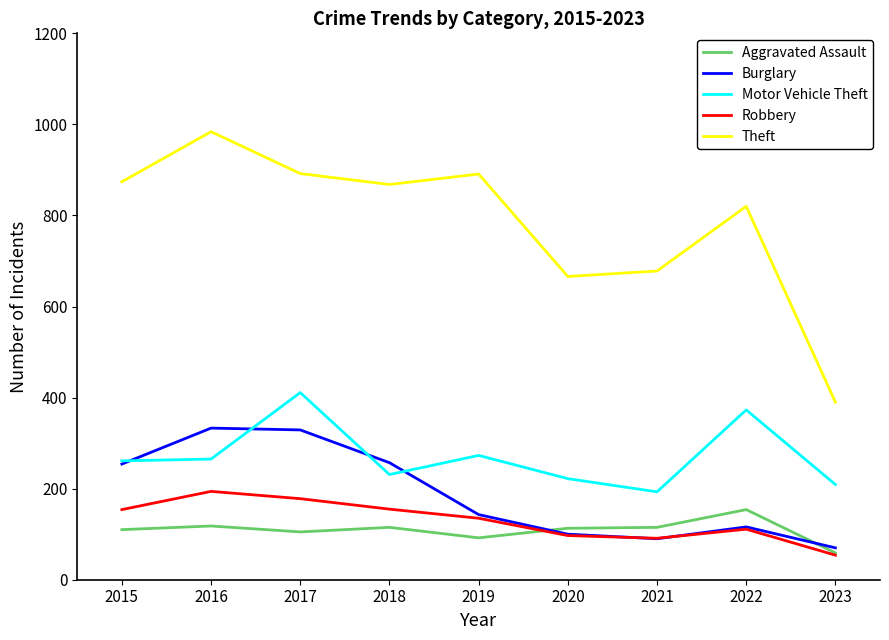

What is the total value across all series at 2020?

1198